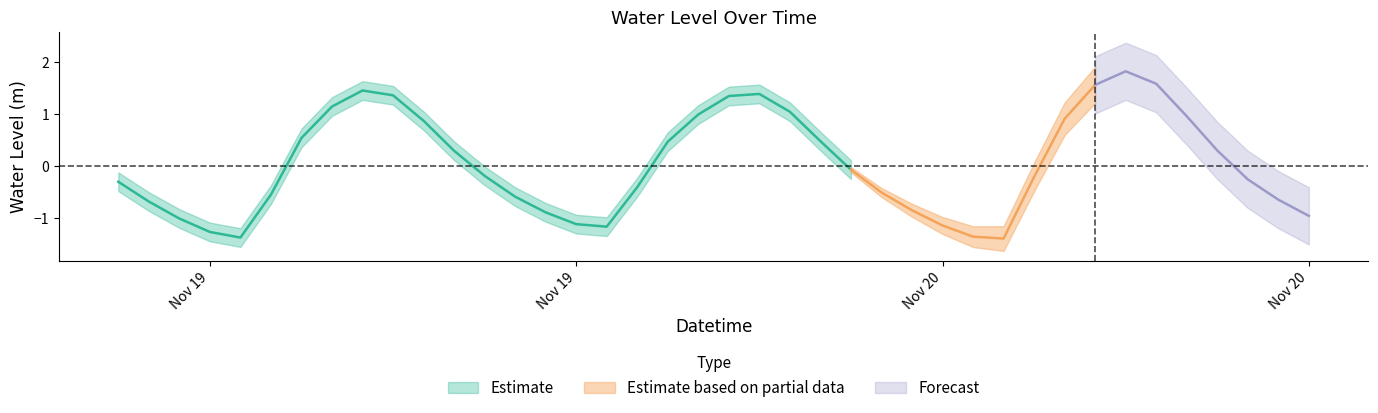

How many positive values are there?

18